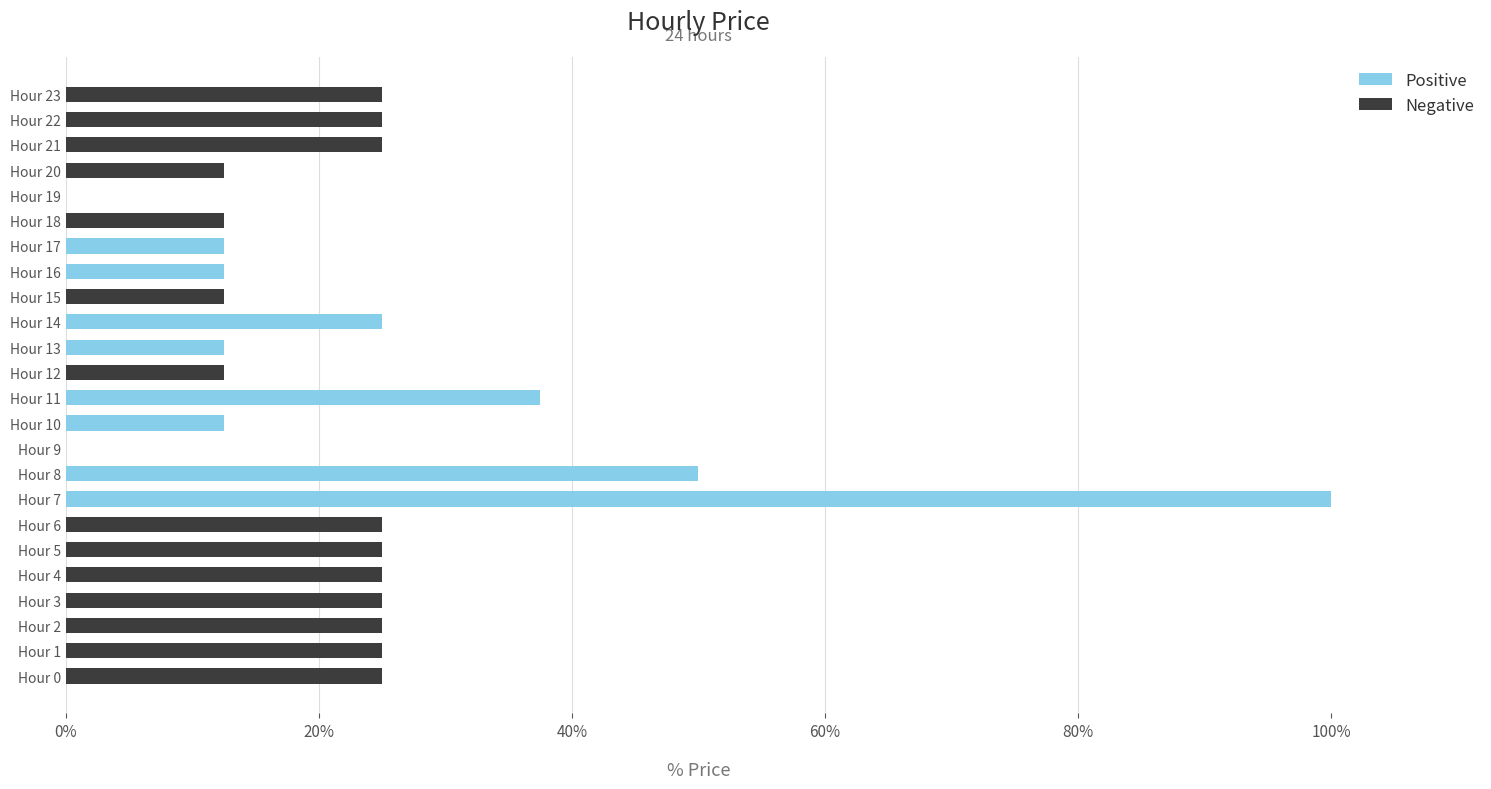

What are all the series names shown in the legend?

Positive, Negative